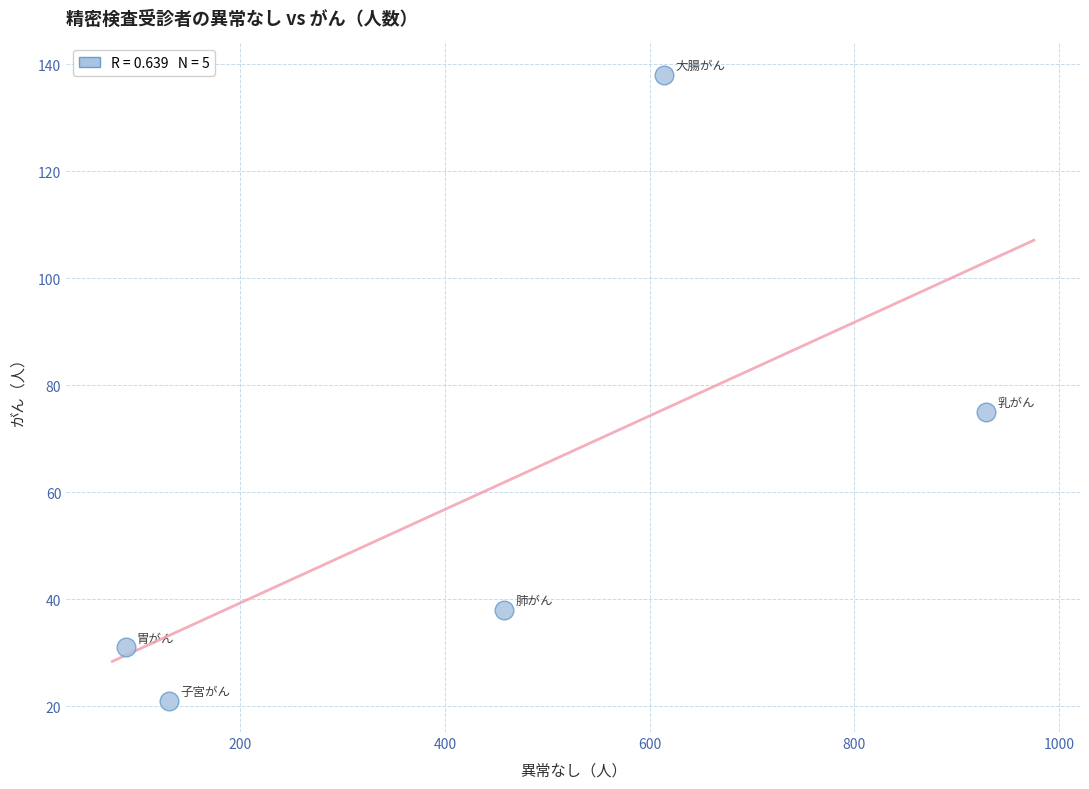

What is the range of Y values (max minus min)?

117